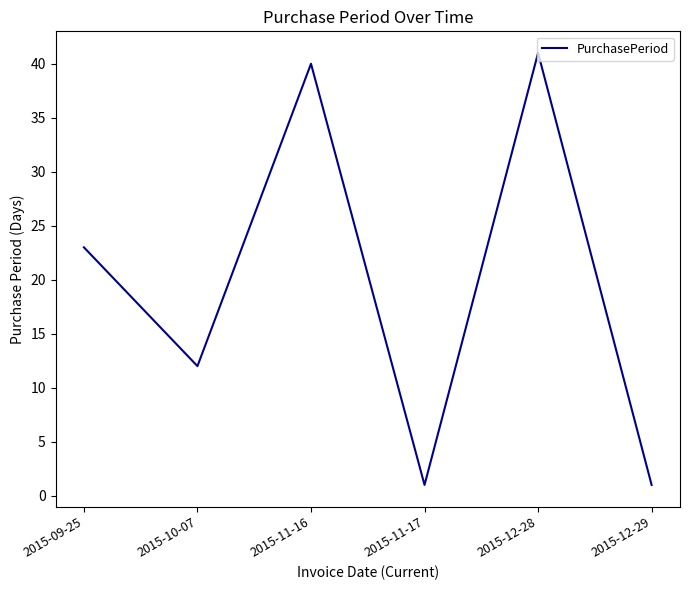

Which label corresponds to the largest value in the chart?

2015-12-28